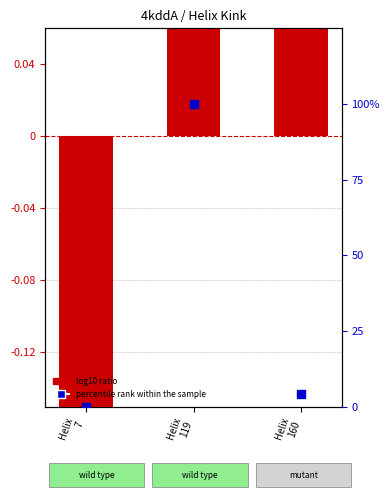

At how many categories does at least one series exceed 96?

1